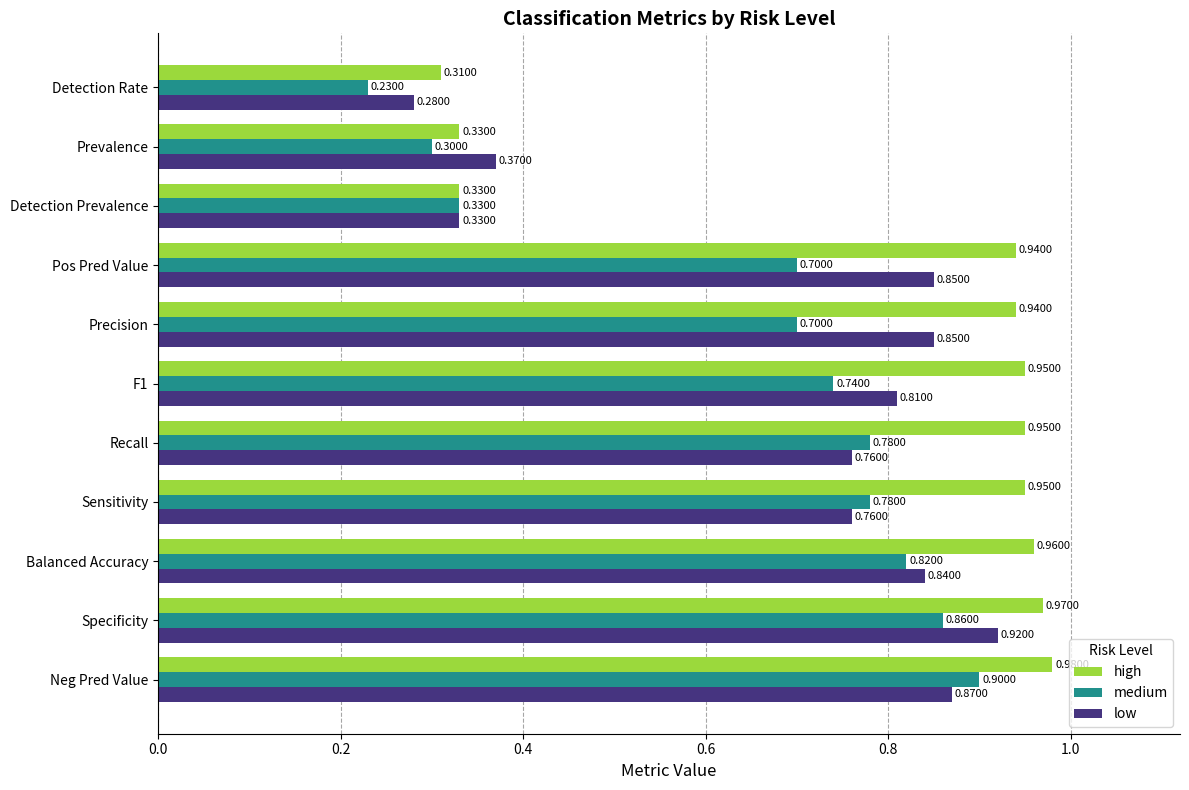

List the series in order of their overall mean, highest first.

high, low, medium